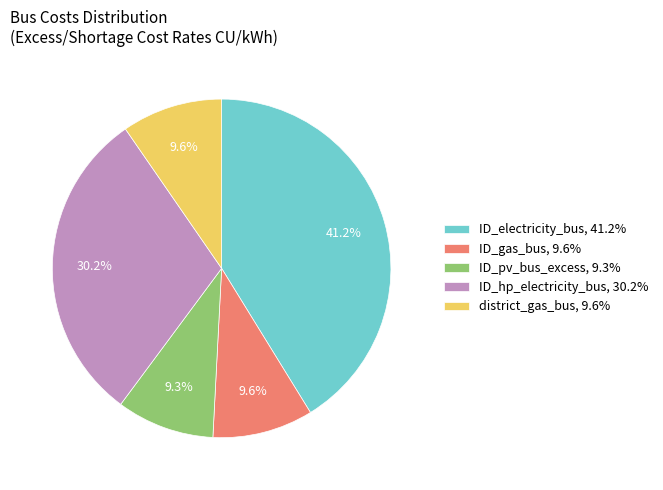

Which has a higher value, ID_hp_electricity_bus, 30.2% or ID_pv_bus_excess, 9.3%?

ID_hp_electricity_bus, 30.2%